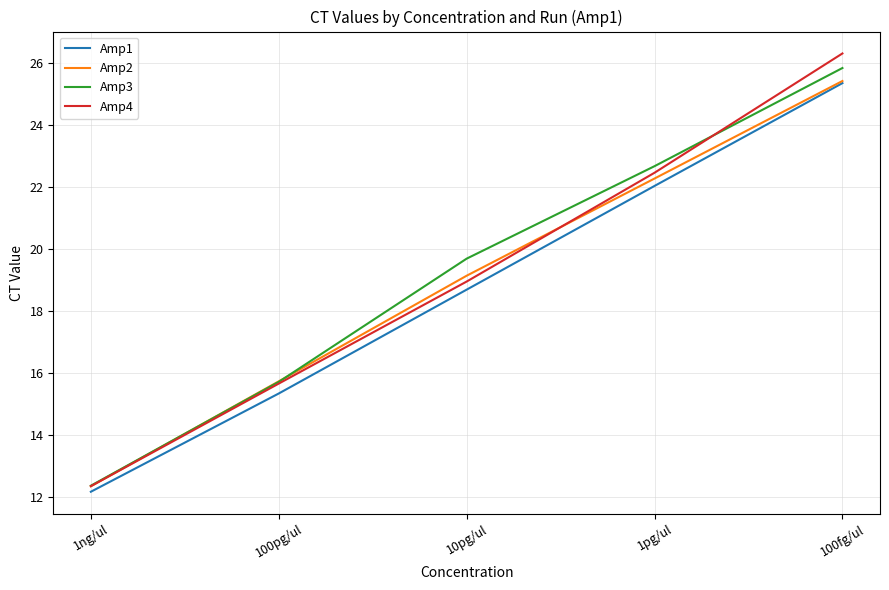

At which label does Amp4 first exceed 18?

10pg/ul